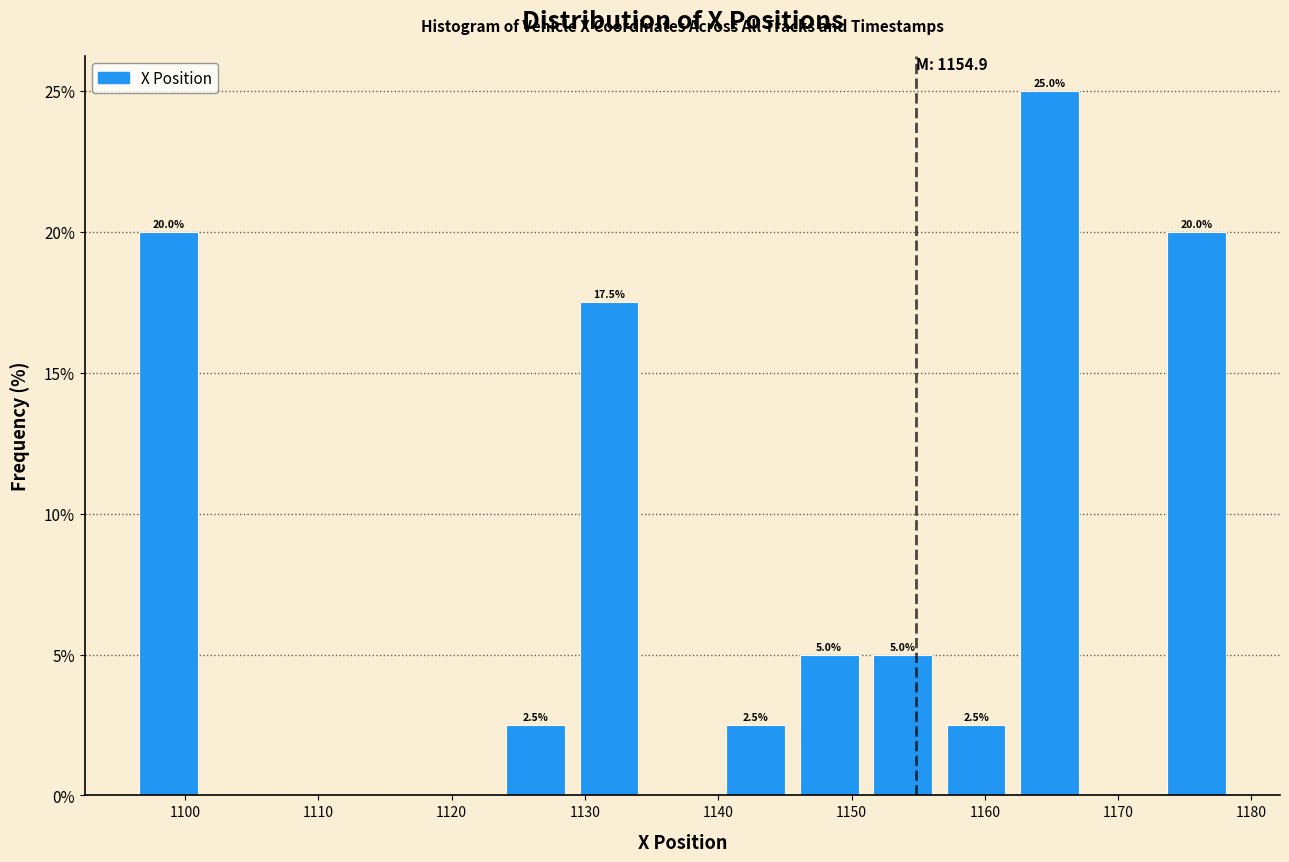

Which range on the x-axis has the tallest bar?

1162 to 1168